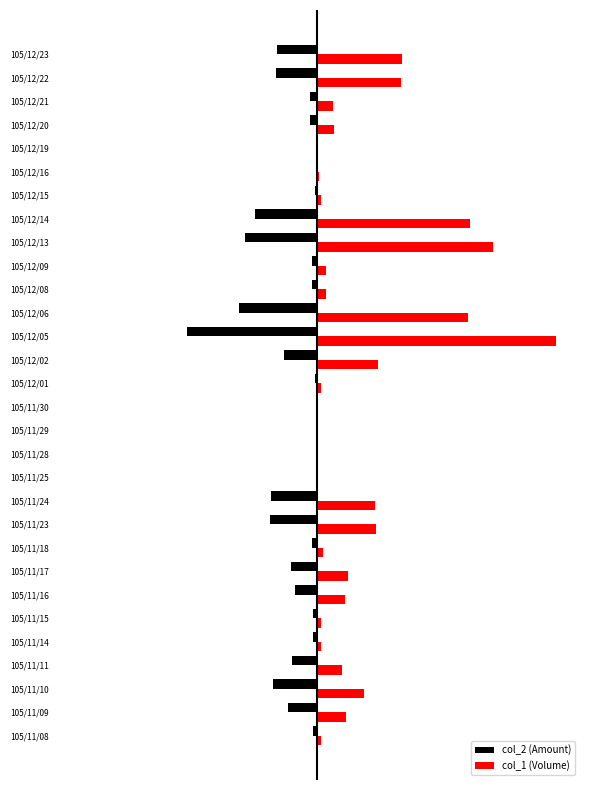

What are all the series names shown in the legend?

col_2 (Amount), col_1 (Volume)